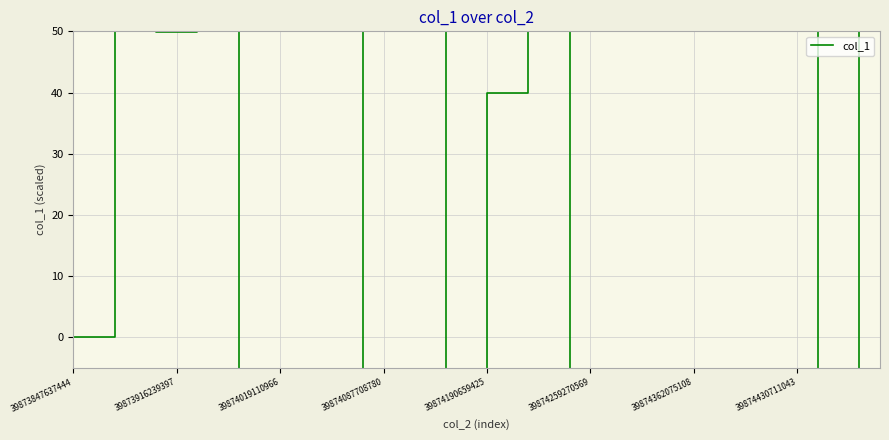

Rank the categories by value from highest to lowest.

22, 23, 39874362075108, 39874430711043, 39874019110966, 39874087708780, 36, 37, 14, 15, 16, 17, 39874190659425, 39874259270569, 20, 21, 39873847637444, 39873916239397, 26, 27, 30, 31, 12, 13, 18, 19, 8, 9, 24, 25, 38, 39, 28, 29, 32, 33, 34, 35, 10, 11